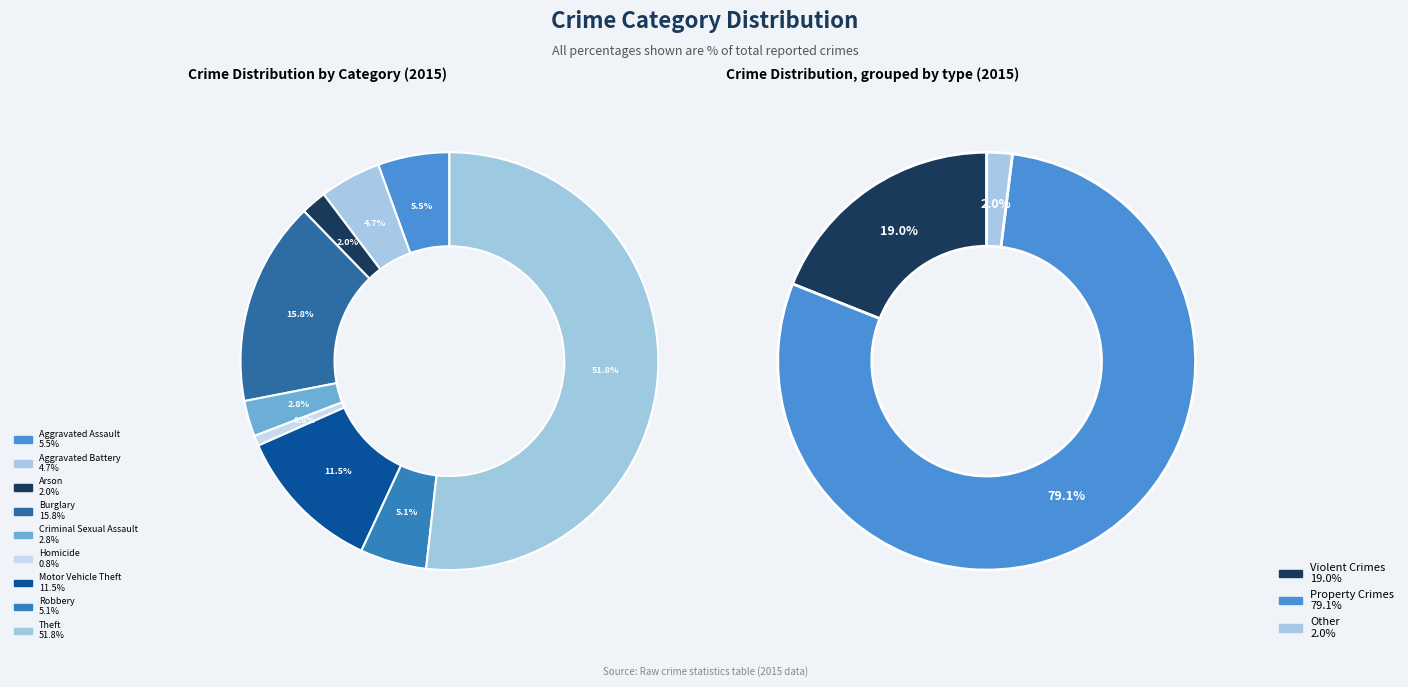

How many slices are in this pie chart?

9